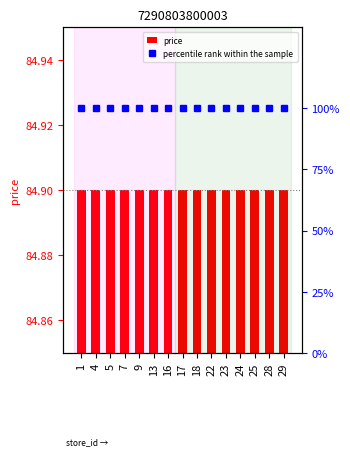

What is the value of the percentile rank within the sample bar at the 12th from the left?

100.0